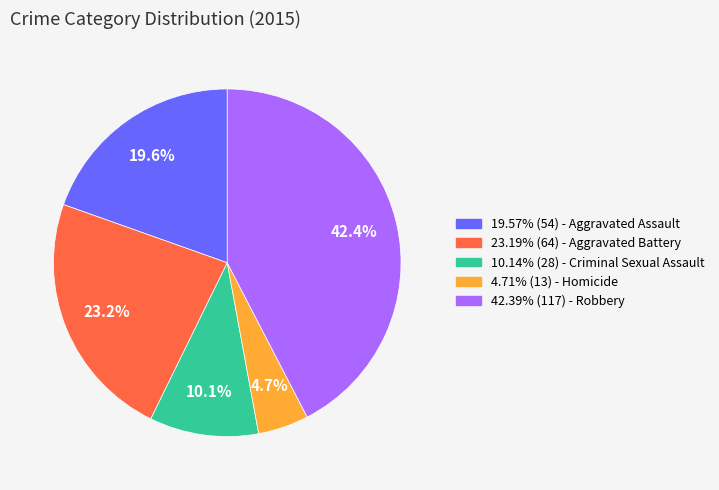

Is there a majority slice in this chart?

No